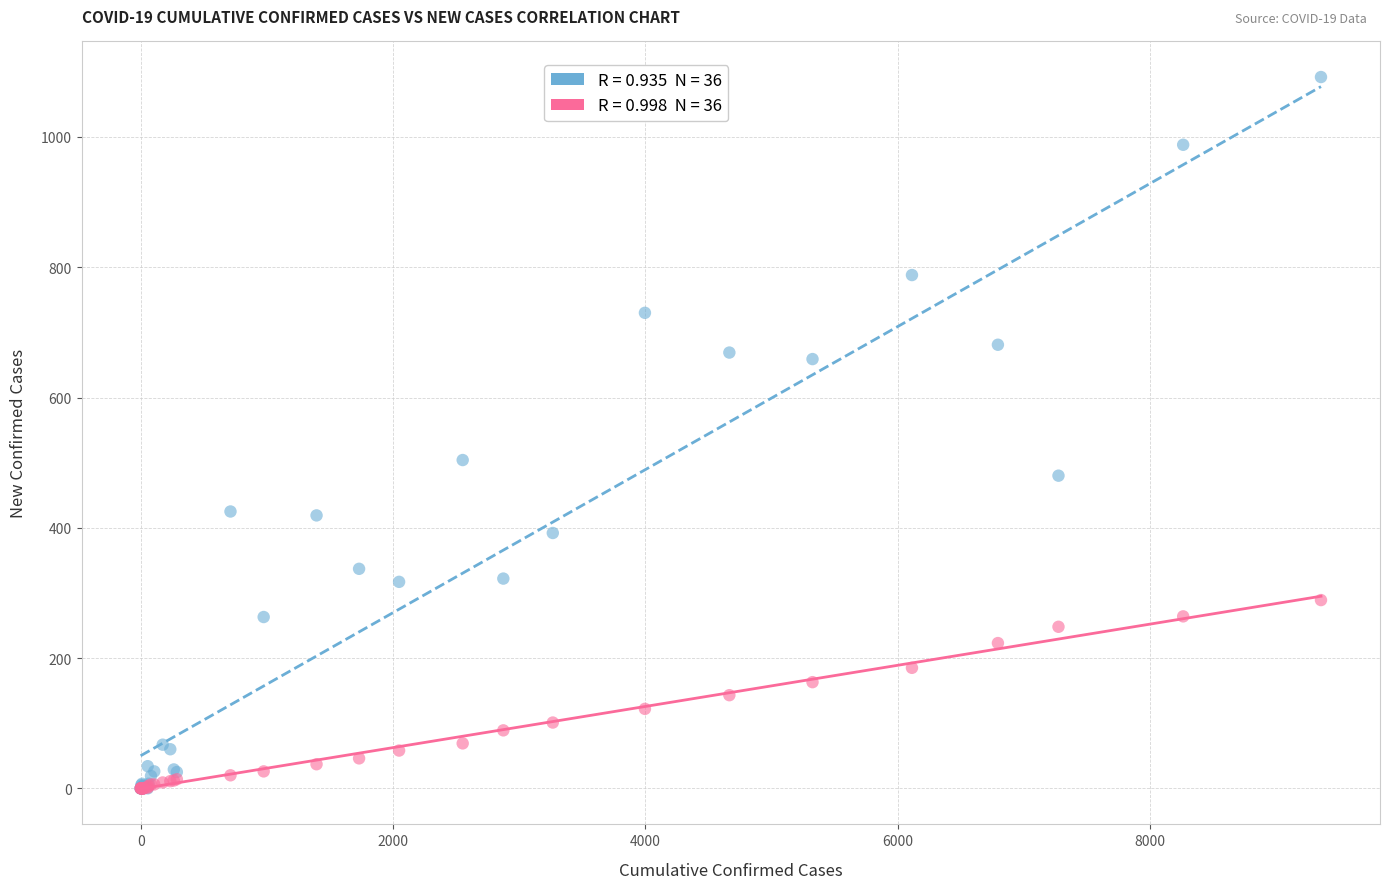

Across all series, what Y value is closest to 546?

504